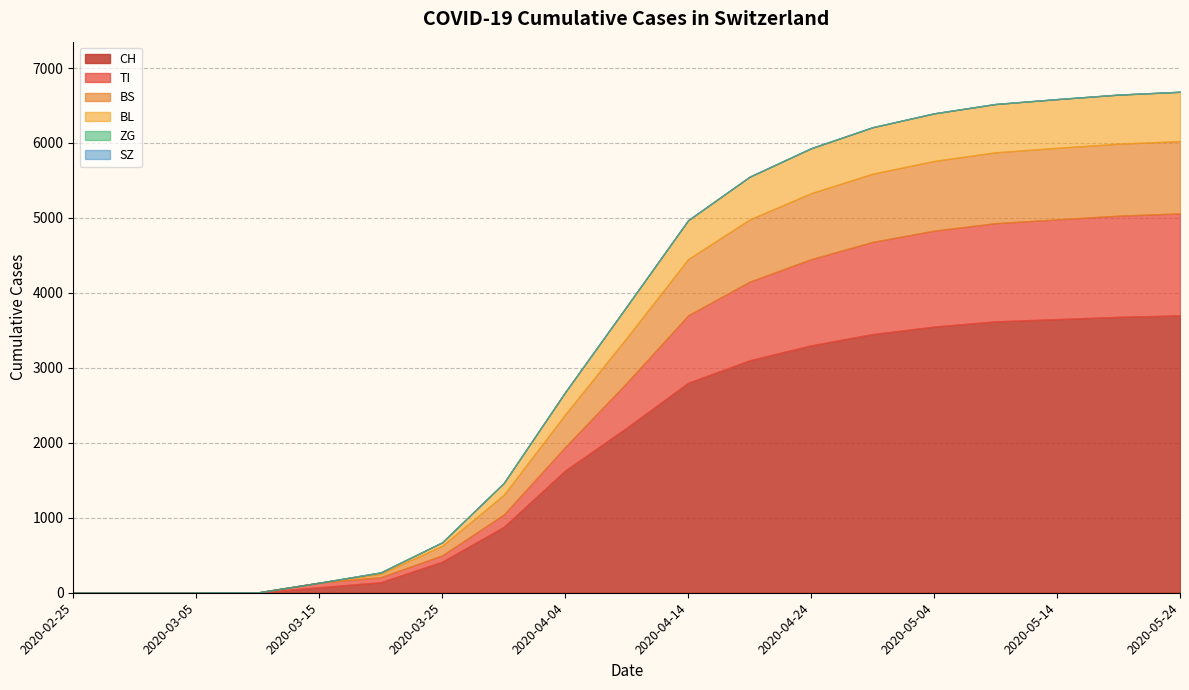

The TI series shows 867 at 2020-04-09. True or false?

False